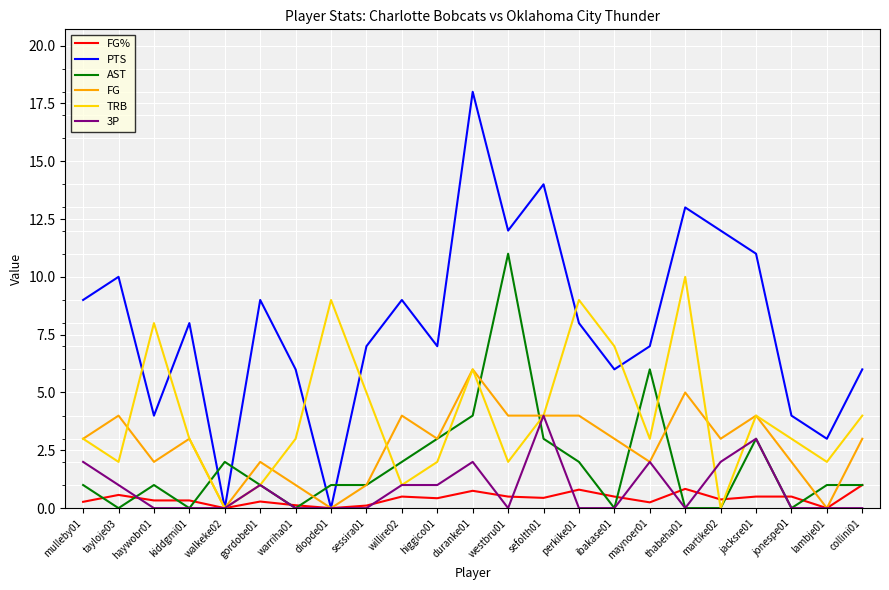

The AST series shows 1.0 at haywobr01. True or false?

True